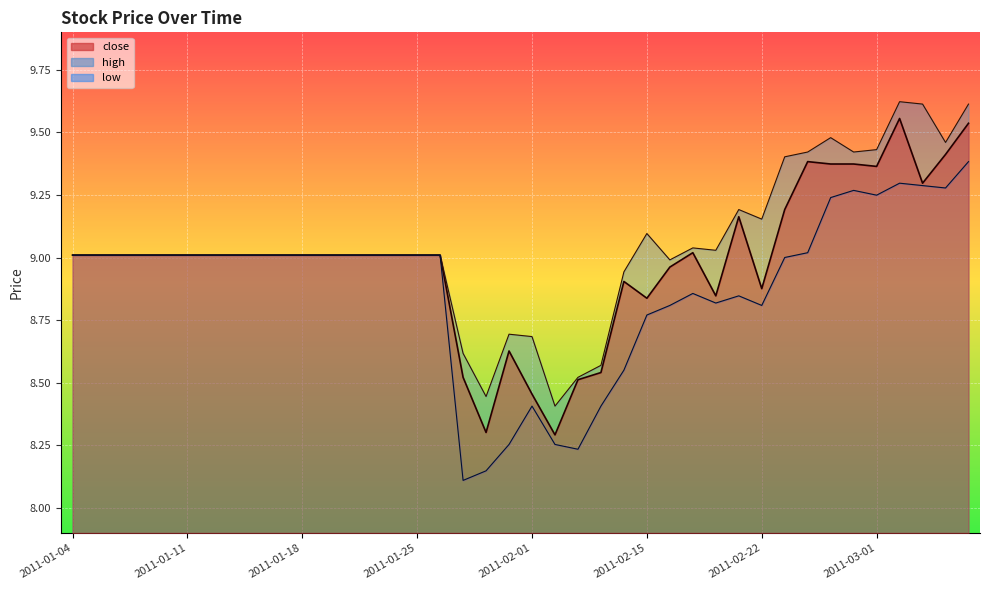

Reading left to right, list all the values displayed in this chart.

close: 2011-01-04=9.0	2011-01-05=9.0	2011-01-06=9.0	2011-01-07=9.0	2011-01-10=9.0	2011-01-11=9.0	2011-01-12=9.0	2011-01-13=9.0	2011-01-14=9.0	2011-01-17=9.0	2011-01-18=9.0	2011-01-19=9.0	2011-01-20=9.0	2011-01-21=9.0	2011-01-24=9.0	2011-01-25=9.0	2011-01-26=9.0	2011-01-27=8.5	2011-01-28=8.3	2011-01-31=8.6	2011-02-01=8.5	2011-02-09=8.3	2011-02-10=8.5	2011-02-11=8.5	2011-02-14=8.9	2011-02-15=8.8	2011-02-16=9.0	2011-02-17=9.0	2011-02-18=8.8	2011-02-21=9.2	2011-02-22=8.9	2011-02-23=9.2	2011-02-24=9.4	2011-02-25=9.4	2011-02-28=9.4	2011-03-01=9.4	2011-03-02=9.6	2011-03-03=9.3	2011-03-04=9.4	2011-03-07=9.5
high: 2011-01-04=9.0	2011-01-05=9.0	2011-01-06=9.0	2011-01-07=9.0	2011-01-10=9.0	2011-01-11=9.0	2011-01-12=9.0	2011-01-13=9.0	2011-01-14=9.0	2011-01-17=9.0	2011-01-18=9.0	2011-01-19=9.0	2011-01-20=9.0	2011-01-21=9.0	2011-01-24=9.0	2011-01-25=9.0	2011-01-26=9.0	2011-01-27=8.6	2011-01-28=8.4	2011-01-31=8.7	2011-02-01=8.7	2011-02-09=8.4	2011-02-10=8.5	2011-02-11=8.6	2011-02-14=8.9	2011-02-15=9.1	2011-02-16=9.0	2011-02-17=9.0	2011-02-18=9.0	2011-02-21=9.2	2011-02-22=9.2	2011-02-23=9.4	2011-02-24=9.4	2011-02-25=9.5	2011-02-28=9.4	2011-03-01=9.4	2011-03-02=9.6	2011-03-03=9.6	2011-03-04=9.5	2011-03-07=9.6
low: 2011-01-04=9.0	2011-01-05=9.0	2011-01-06=9.0	2011-01-07=9.0	2011-01-10=9.0	2011-01-11=9.0	2011-01-12=9.0	2011-01-13=9.0	2011-01-14=9.0	2011-01-17=9.0	2011-01-18=9.0	2011-01-19=9.0	2011-01-20=9.0	2011-01-21=9.0	2011-01-24=9.0	2011-01-25=9.0	2011-01-26=9.0	2011-01-27=8.1	2011-01-28=8.1	2011-01-31=8.3	2011-02-01=8.4	2011-02-09=8.3	2011-02-10=8.2	2011-02-11=8.4	2011-02-14=8.6	2011-02-15=8.8	2011-02-16=8.8	2011-02-17=8.9	2011-02-18=8.8	2011-02-21=8.8	2011-02-22=8.8	2011-02-23=9.0	2011-02-24=9.0	2011-02-25=9.2	2011-02-28=9.3	2011-03-01=9.2	2011-03-02=9.3	2011-03-03=9.3	2011-03-04=9.3	2011-03-07=9.4